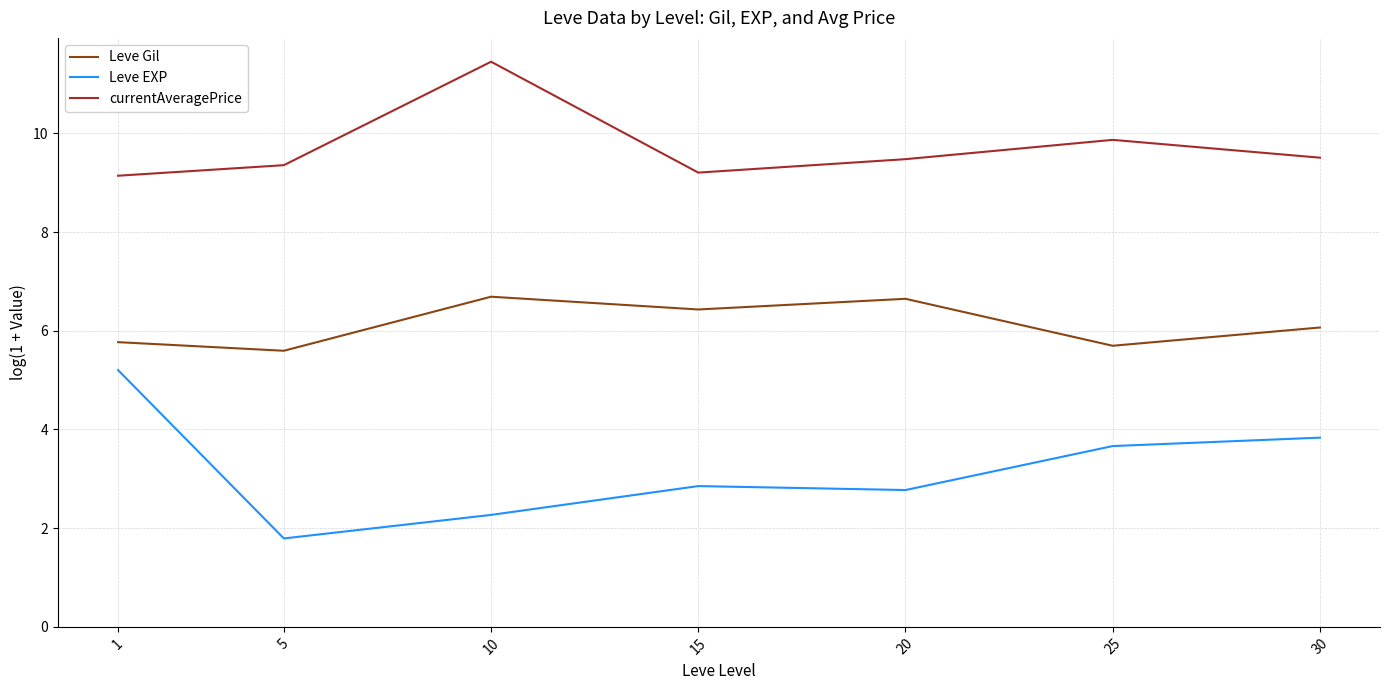

List the series in order of their overall mean, highest first.

currentAveragePrice, Leve Gil, Leve EXP